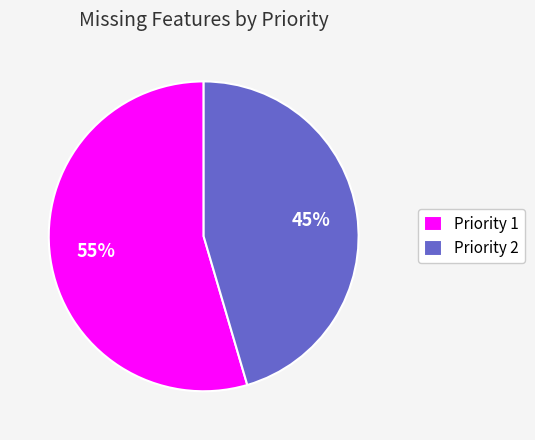

What is the largest slice in the pie chart?

Priority 1